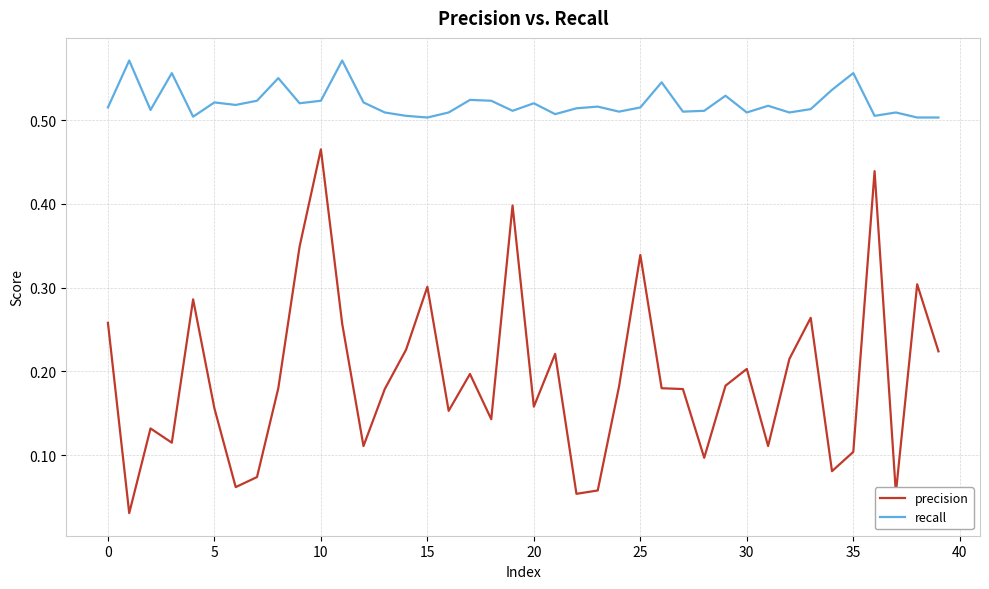

Rank the series by their average value, from highest to lowest.

recall, precision